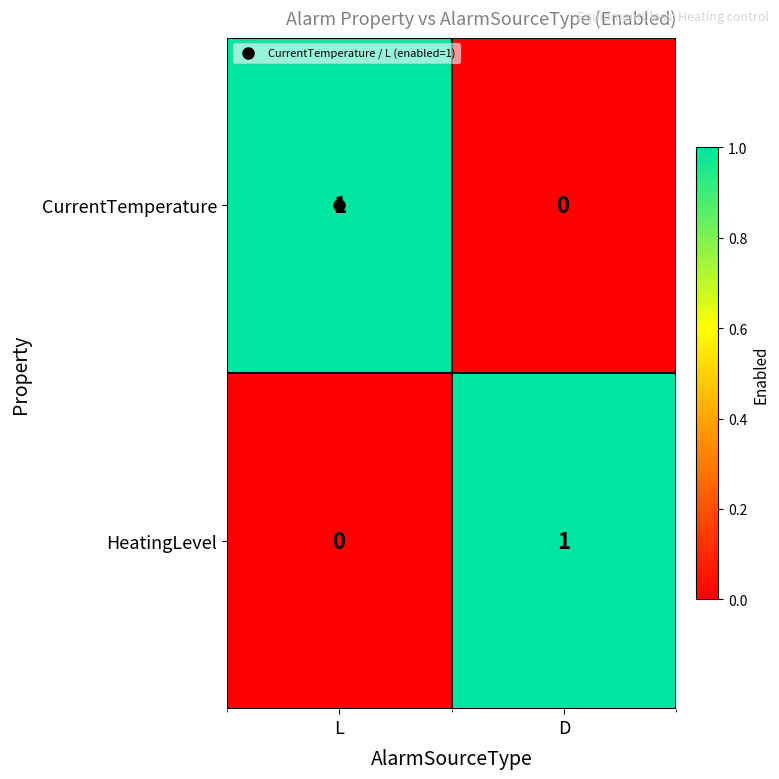

At which label does CurrentTemperature reach its peak?

L